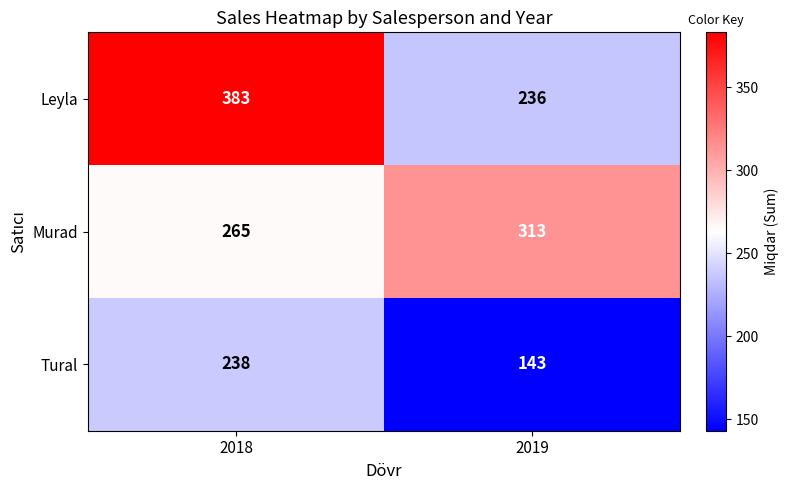

List the series in order of their overall mean, highest first.

Leyla, Murad, Tural